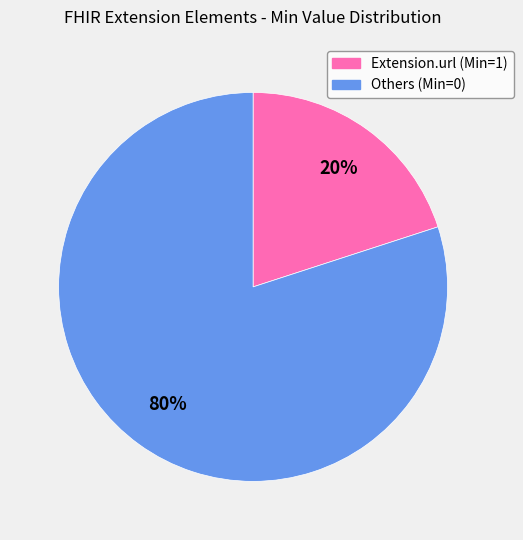

Is there any slice that represents more than half of the pie?

Yes